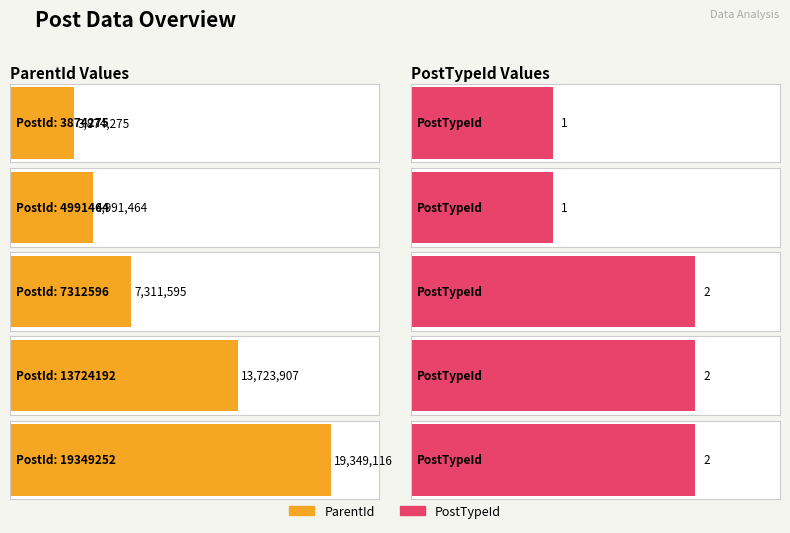

What is the maximum value for ParentId?

19349116